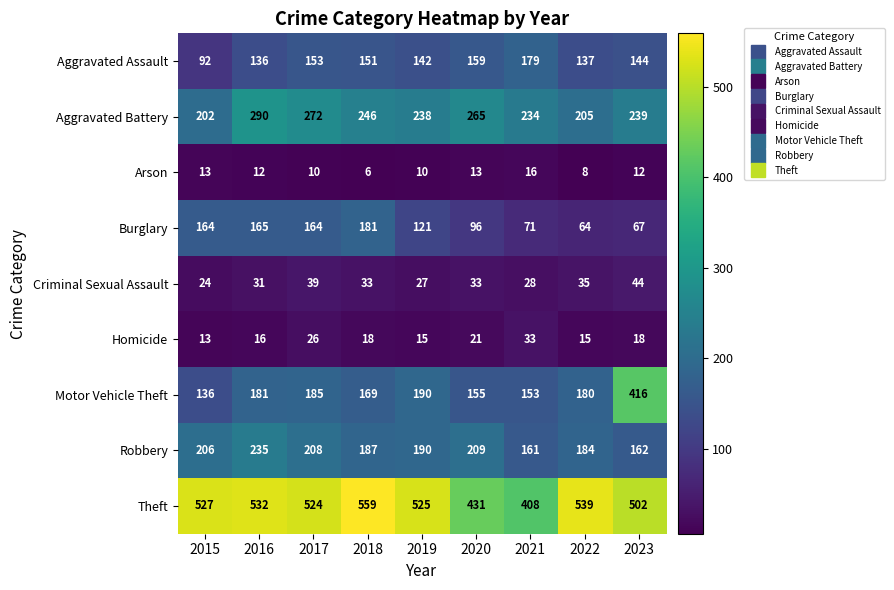

What is the minimum value shown in the chart?

6